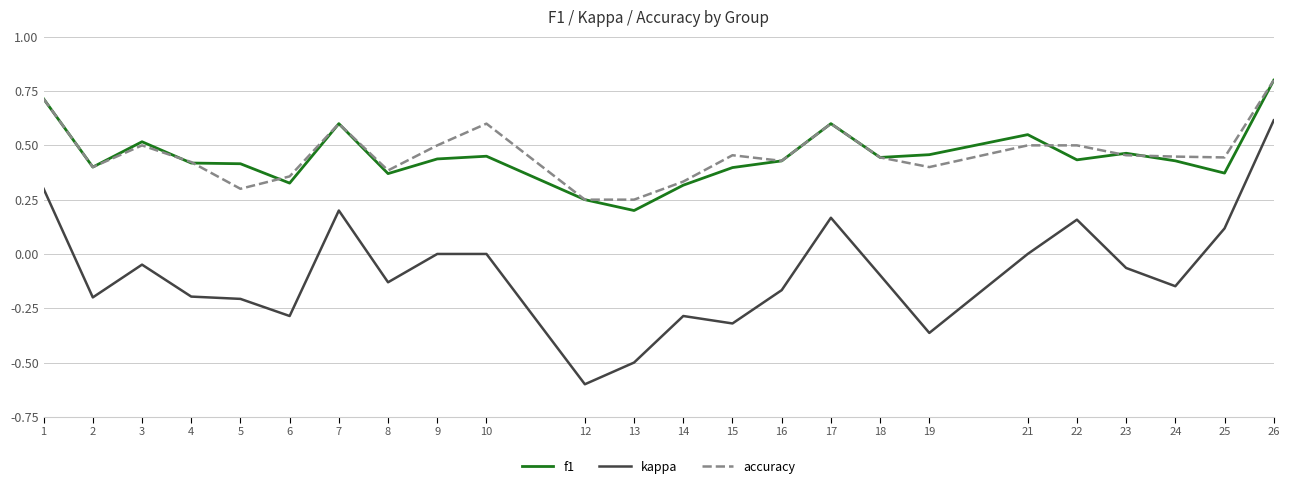

Which category has the lowest value across all series?

12